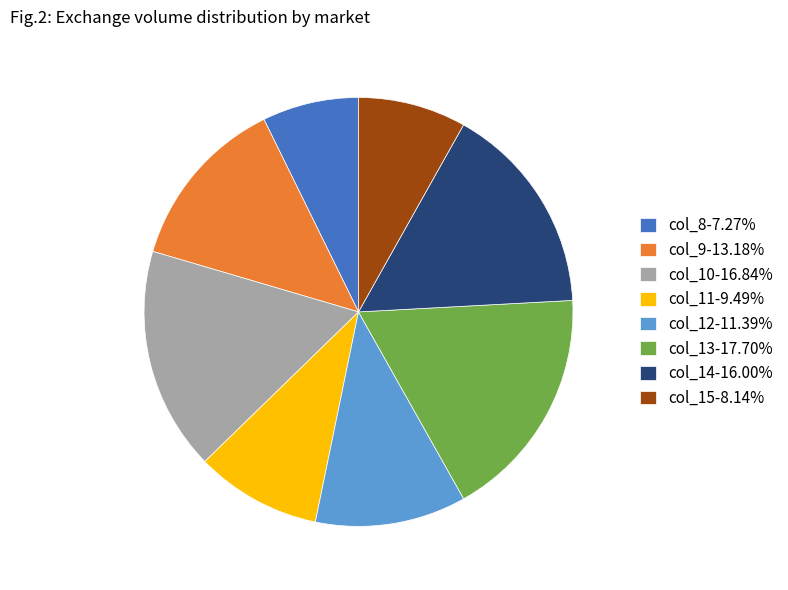

Is there any slice that represents more than half of the pie?

No